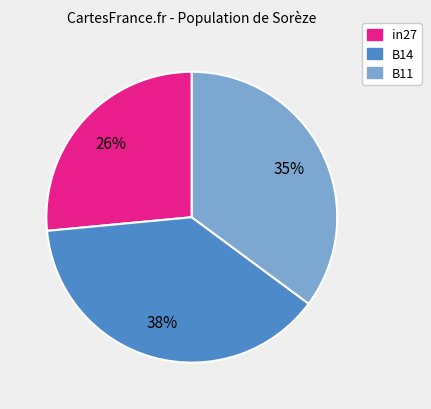

Is B14 the majority of the pie?

No